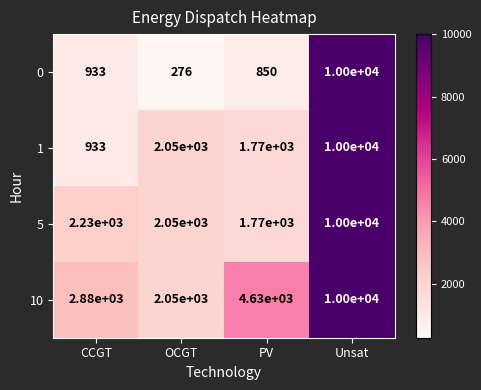

The 1 series shows 5299 at Unsat. True or false?

False